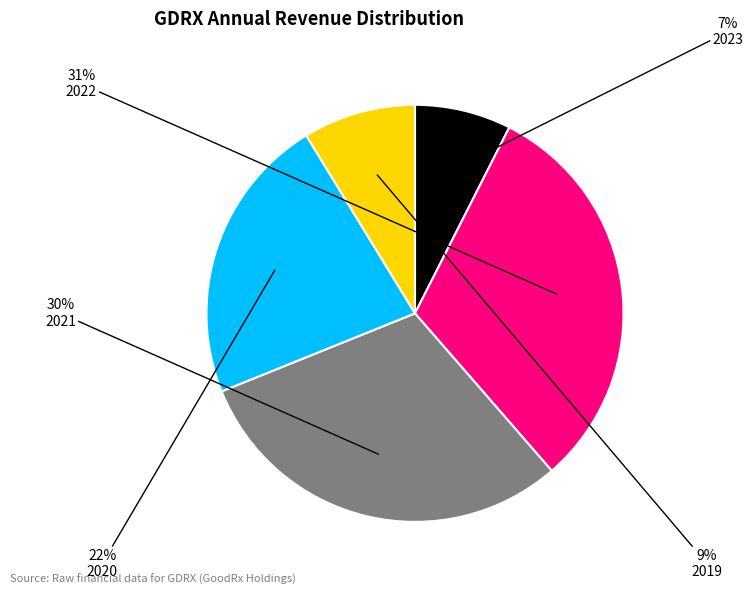

What percentage is the 2023 slice, to the nearest percent?

7%